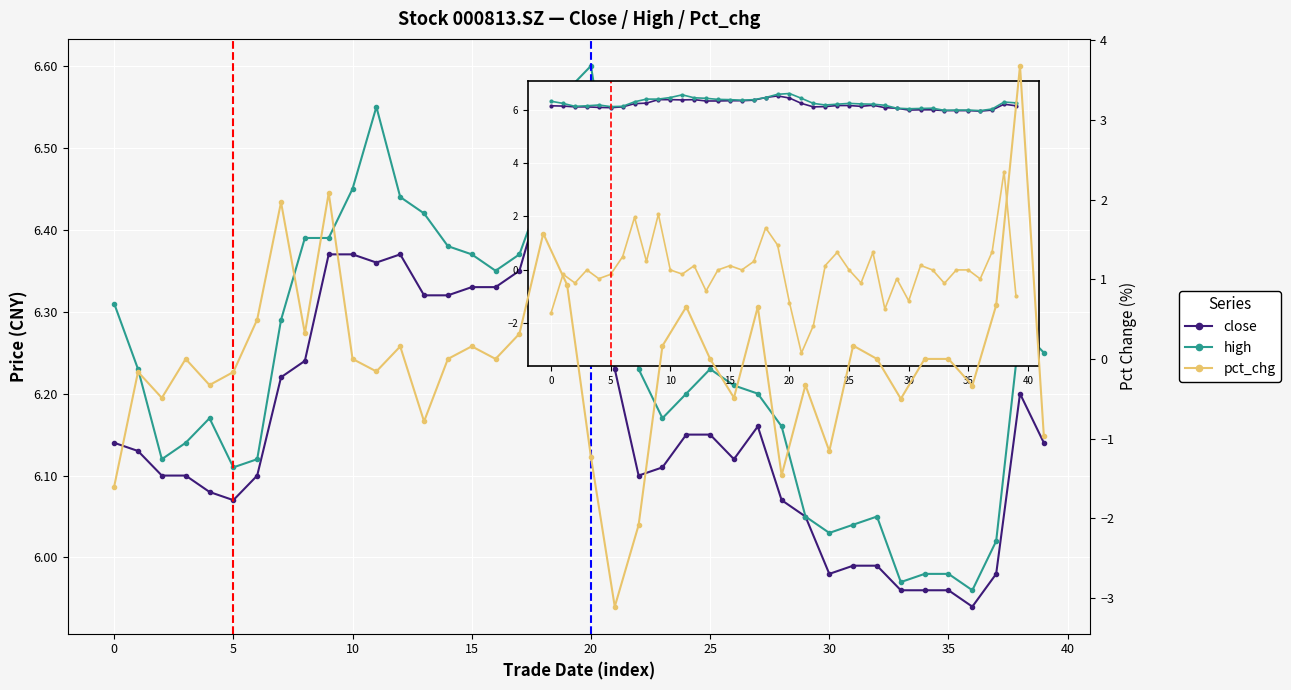

Reading right to left, list all the values displayed in this chart.

close: 6.1	6.2	6.0	5.9	6.0	6.0	6.0	6.0	6.0	6.0	6.0	6.1	6.2	6.1	6.2	6.2	6.1	6.1	6.2	6.4	6.5	6.5	6.3	6.3	6.3	6.3	6.3	6.4	6.4	6.4	6.4	6.2	6.2	6.1	6.1	6.1	6.1	6.1	6.1	6.1
high: 6.2	6.3	6.0	6.0	6.0	6.0	6.0	6.0	6.0	6.0	6.0	6.2	6.2	6.2	6.2	6.2	6.2	6.2	6.4	6.6	6.6	6.5	6.4	6.3	6.4	6.4	6.4	6.4	6.5	6.5	6.4	6.4	6.3	6.1	6.1	6.2	6.1	6.1	6.2	6.3
pct_chg: -1.0	3.7	0.7	-0.3	0.0	0.0	-0.5	0.0	0.2	-1.2	-0.3	-1.5	0.7	-0.5	0.0	0.7	0.2	-2.1	-3.1	-1.2	0.9	1.6	0.3	0.0	0.2	0.0	-0.8	0.2	-0.2	0.0	2.1	0.3	2.0	0.5	-0.2	-0.3	0.0	-0.5	-0.2	-1.6